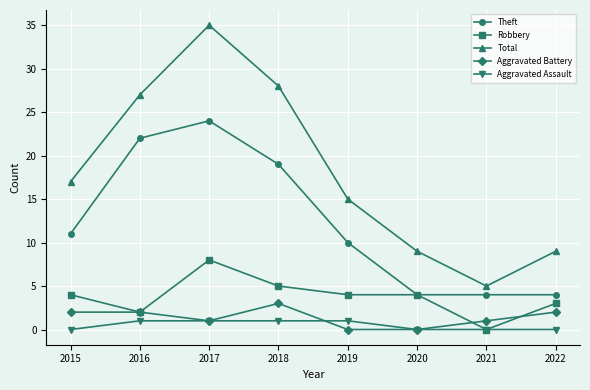

Which series has the widest spread of values?

Total